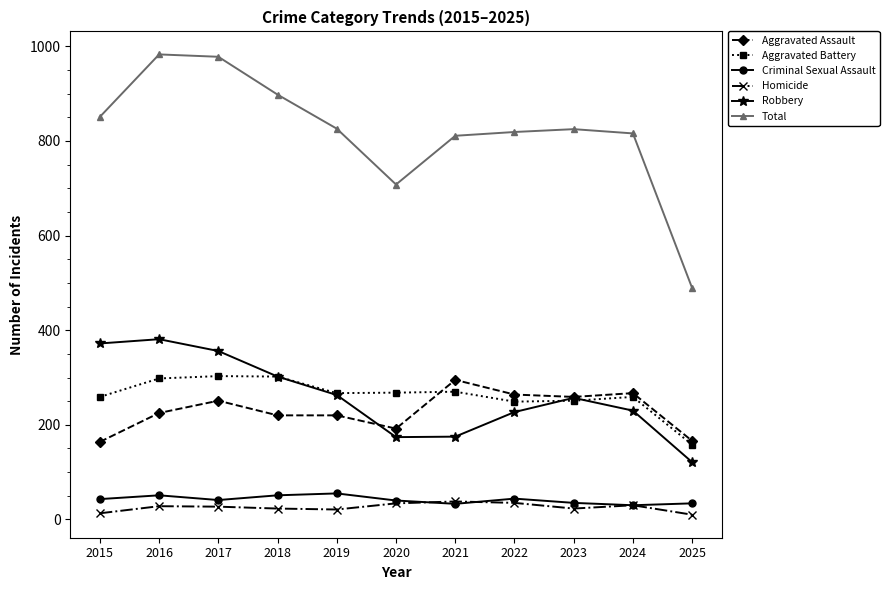

Which series changed the most between 2018 and 2024?

Total